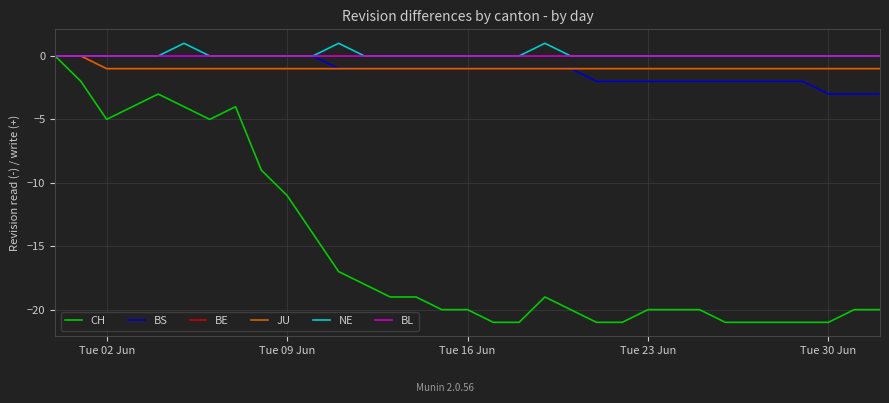

Is this an area chart (filled region under the line)?

No